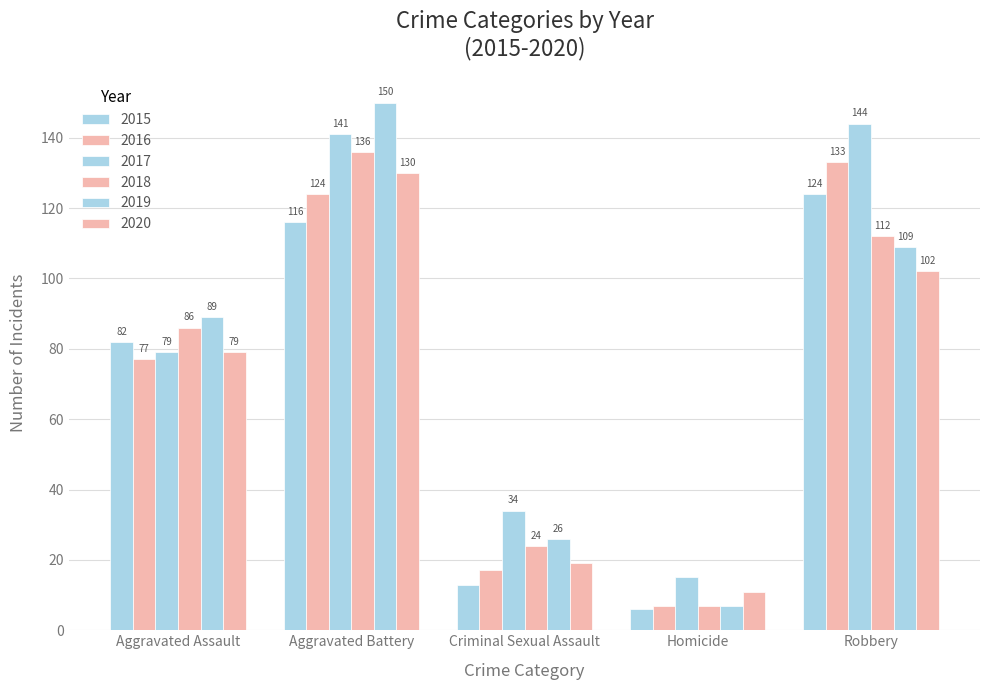

How many categories are shown in the chart?

5